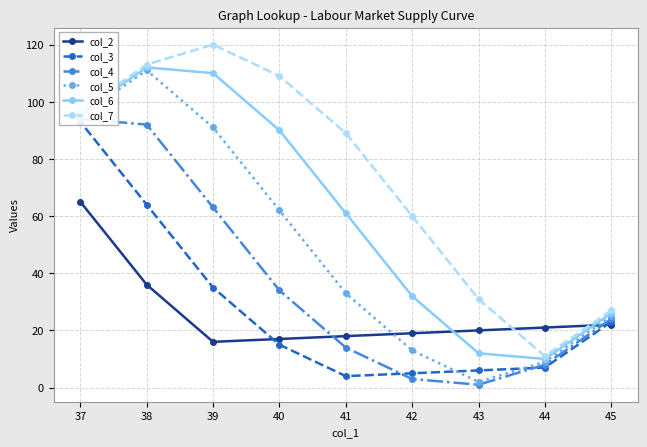

What is the maximum value for col_7?

120